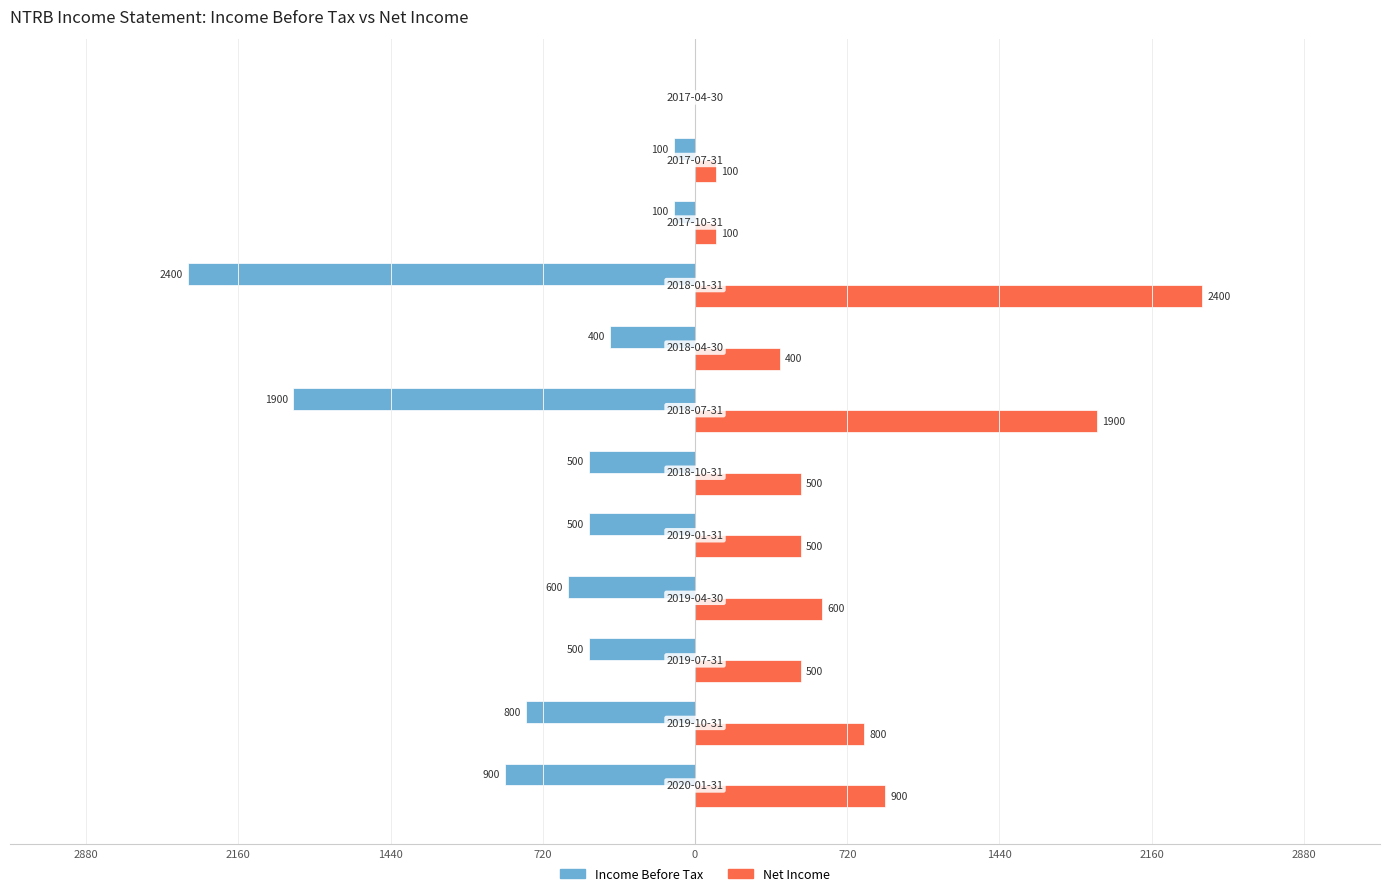

What are all the series names shown in the legend?

Income Before Tax, Net Income